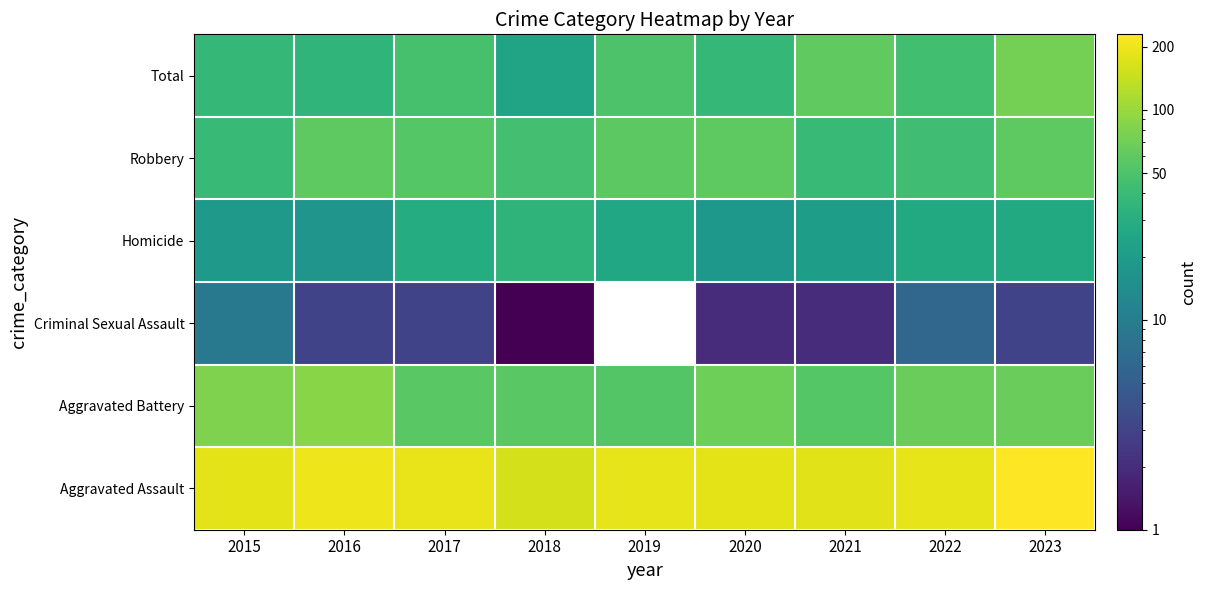

Reading left to right, extract all data points from this chart.

Total: 2015=37	2016=35	2017=47	2018=24	2019=50	2020=37	2021=61	2022=44	2023=74
Robbery: 2015=39	2016=59	2017=55	2018=45	2019=58	2020=59	2021=40	2022=43	2023=59
Homicide: 2015=19	2016=17	2017=29	2018=34	2019=26	2020=18	2021=21	2022=27	2023=27
Criminal Sexual Assault: 2015=9	2016=3	2017=3	2018=1	2019=0	2020=2	2021=2	2022=6	2023=3
Aggravated Battery: 2015=80	2016=87	2017=57	2018=57	2019=53	2020=69	2021=55	2022=66	2023=66
Aggravated Assault: 2015=184	2016=201	2017=191	2018=161	2019=187	2020=185	2021=179	2022=186	2023=229